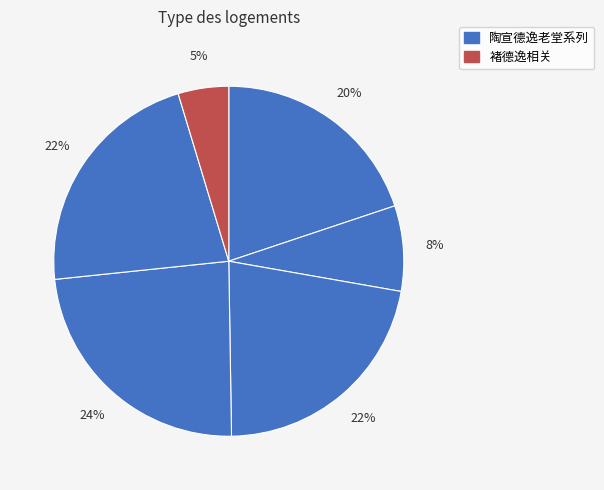

Count the number of slices in the pie.

6